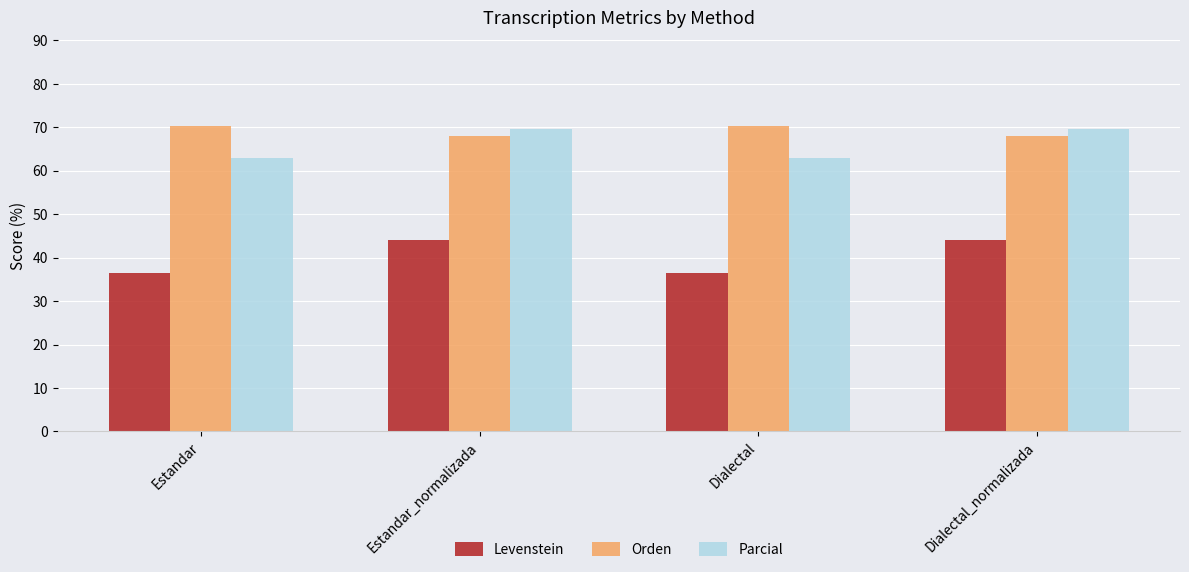

Which series has the widest spread of values?

Levenstein